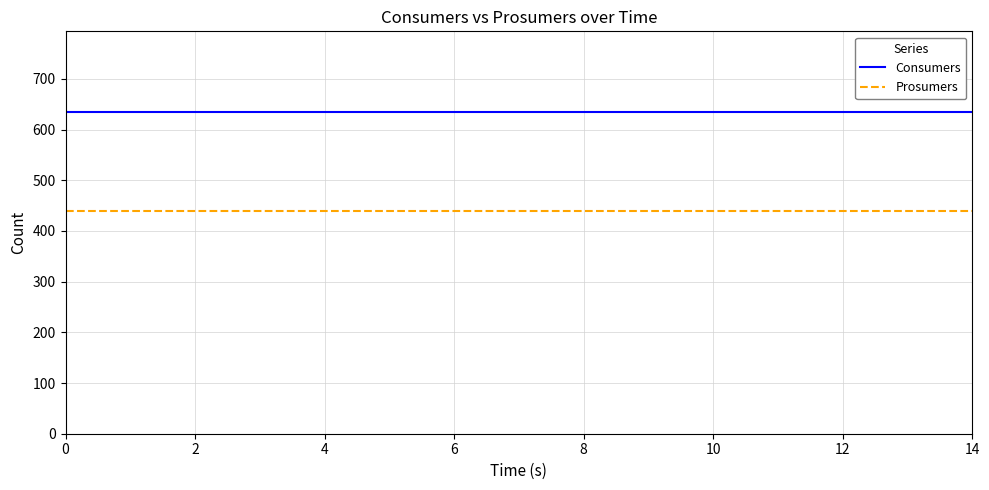

List the series in order of their overall mean, highest first.

Consumers, Prosumers